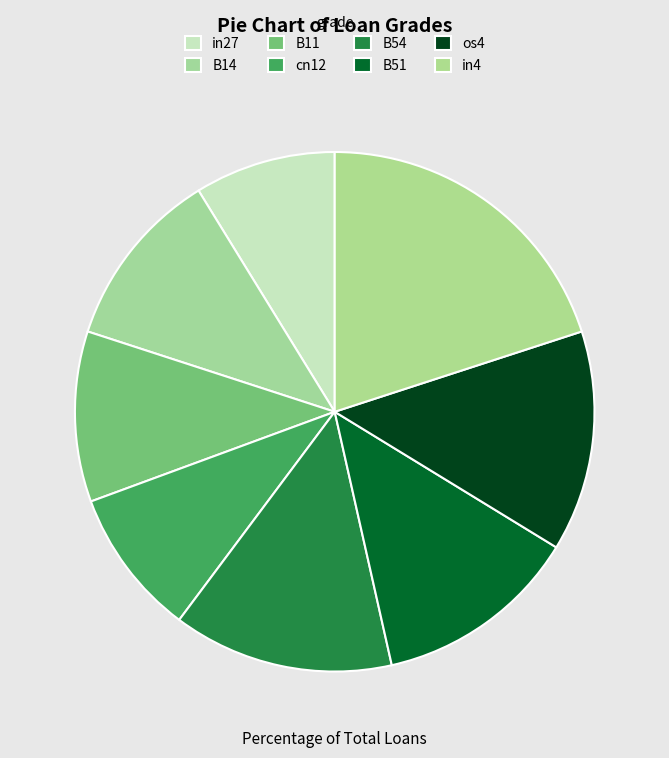

What portion of the pie excludes B51?

87.3%